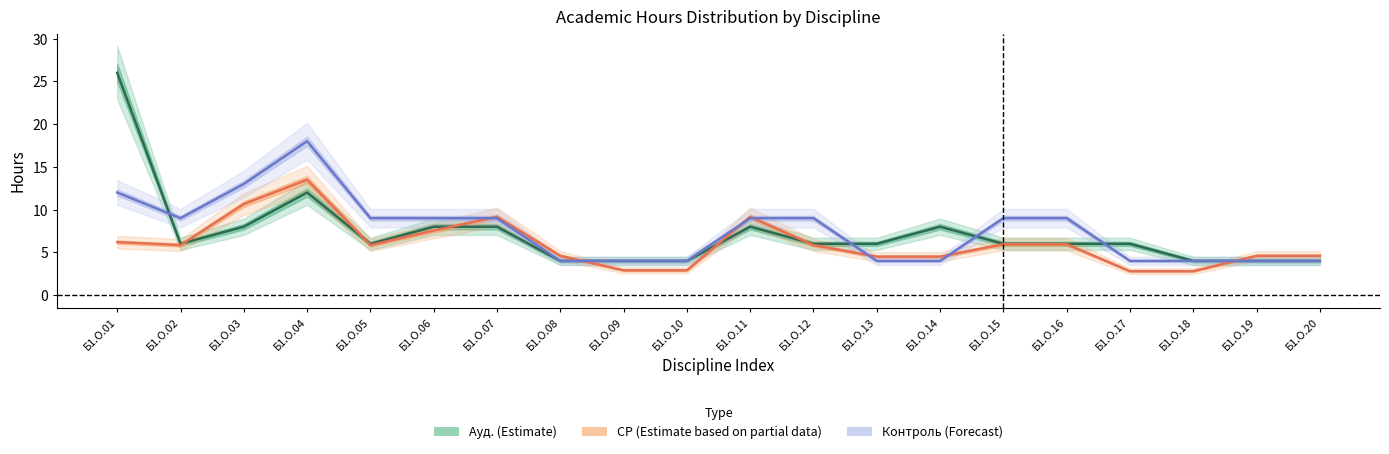

At which label is Ауд. (Estimate) closest to 15?

Б1.О.04